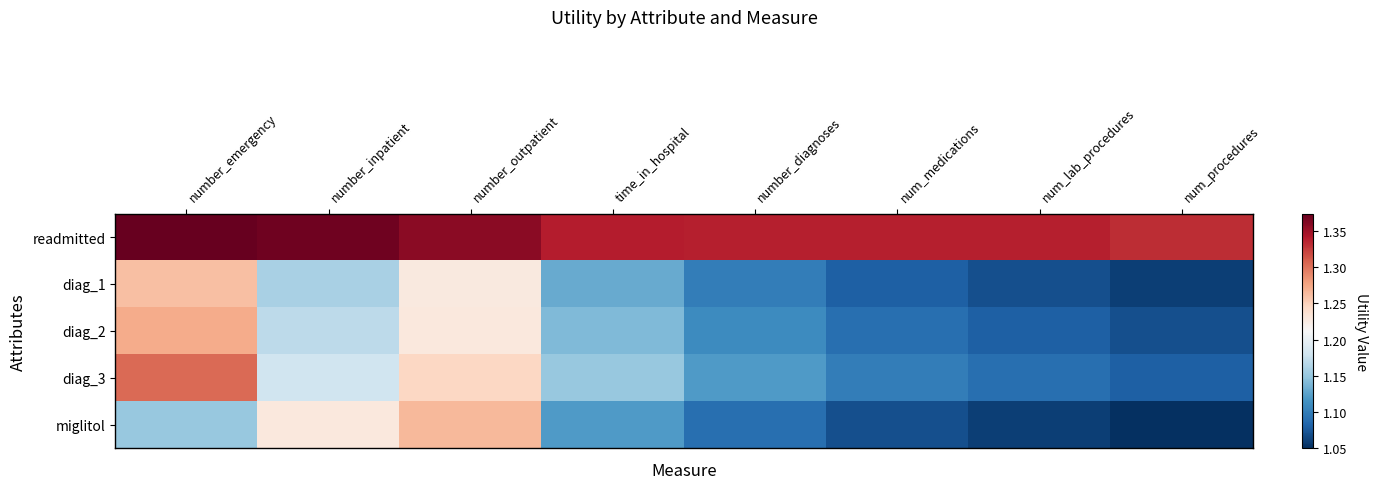

Reading left to right, transcribe all the data shown in this chart.

readmitted: number_emergency=1.4	number_inpatient=1.4	number_outpatient=1.4	time_in_hospital=1.3	number_diagnoses=1.3	num_medications=1.3	num_lab_procedures=1.3	num_procedures=1.3
diag_1: number_emergency=1.3	number_inpatient=1.2	number_outpatient=1.2	time_in_hospital=1.1	number_diagnoses=1.1	num_medications=1.1	num_lab_procedures=1.1	num_procedures=1.1
diag_2: number_emergency=1.3	number_inpatient=1.2	number_outpatient=1.2	time_in_hospital=1.1	number_diagnoses=1.1	num_medications=1.1	num_lab_procedures=1.1	num_procedures=1.1
diag_3: number_emergency=1.3	number_inpatient=1.2	number_outpatient=1.2	time_in_hospital=1.1	number_diagnoses=1.1	num_medications=1.1	num_lab_procedures=1.1	num_procedures=1.1
miglitol: number_emergency=1.1	number_inpatient=1.2	number_outpatient=1.3	time_in_hospital=1.1	number_diagnoses=1.1	num_medications=1.1	num_lab_procedures=1.1	num_procedures=1.1